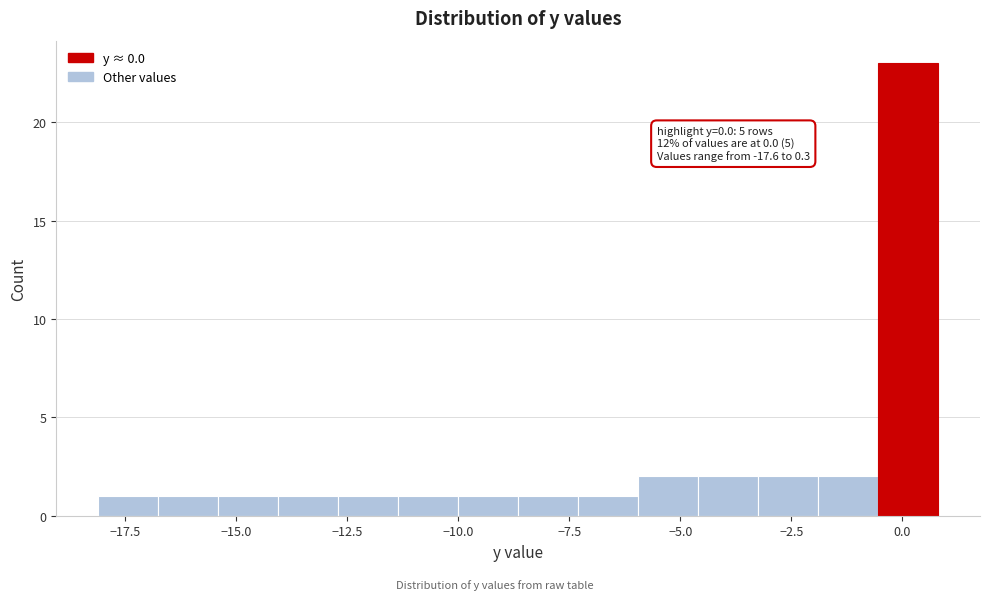

Read against the x-axis, roughly where is the centre of the tallest bar?

0.0